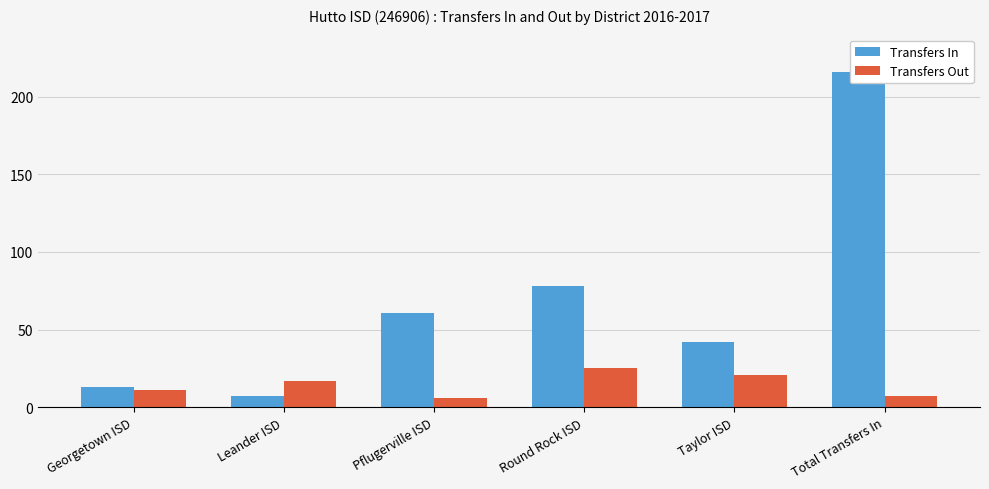

What is the total value across all series at Georgetown ISD?

24